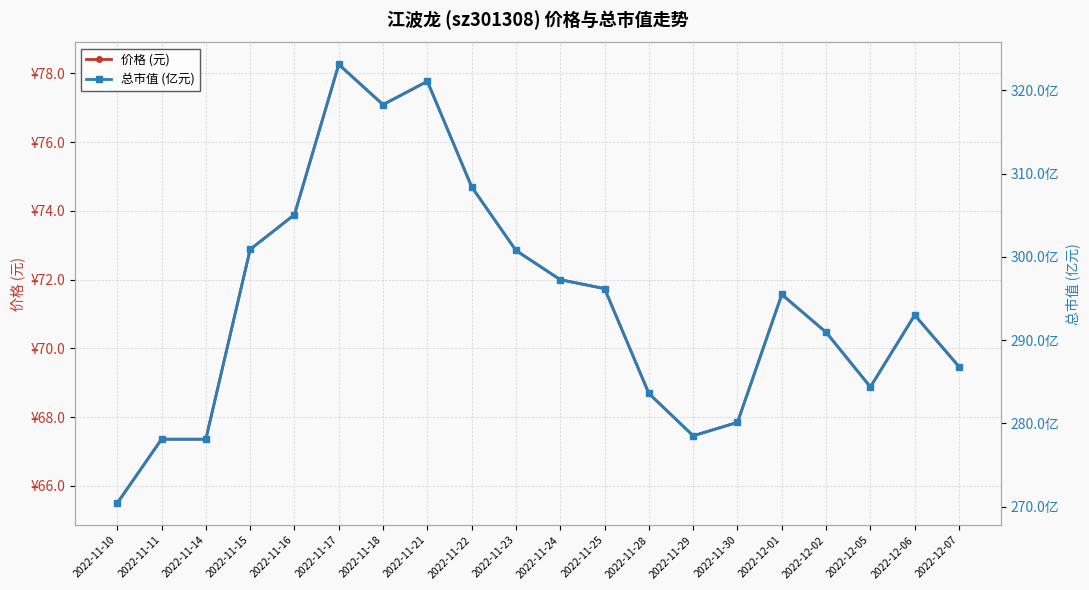

What is the smallest value displayed?

65.5